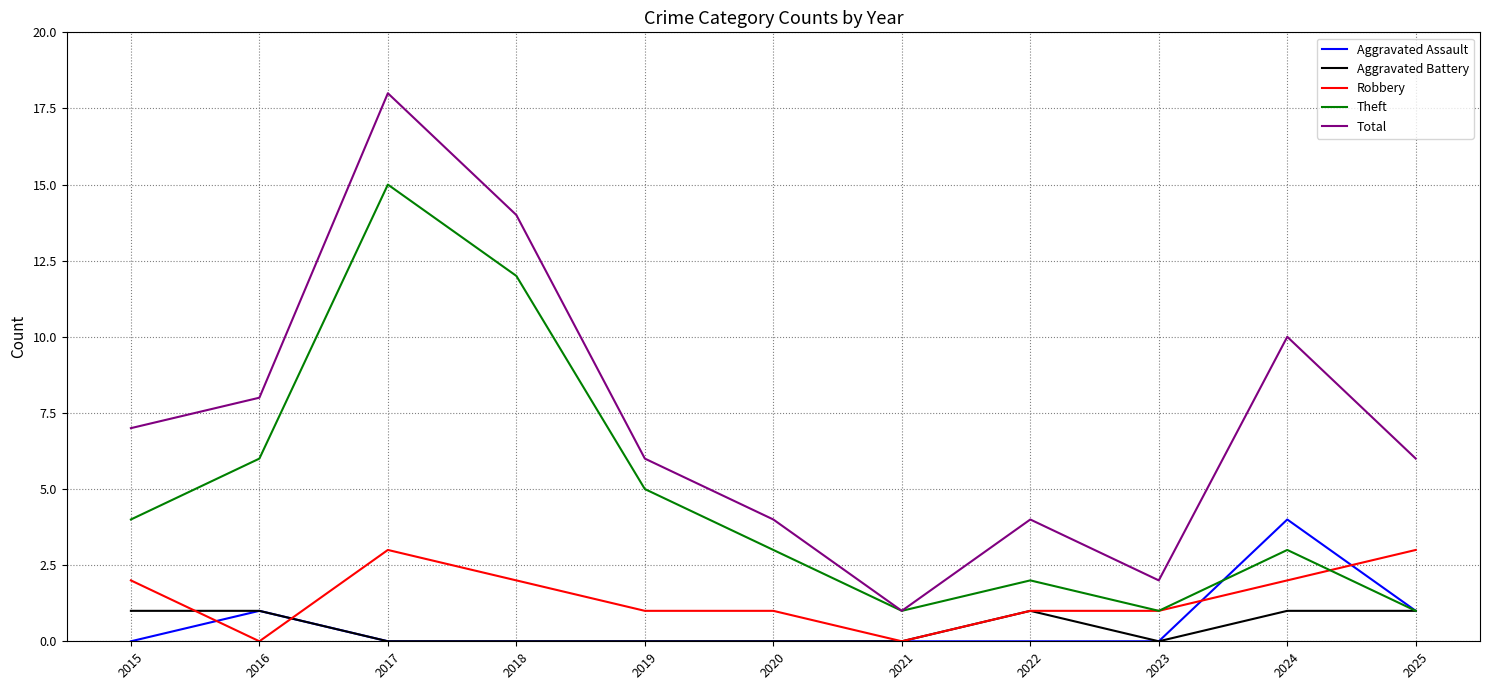

List the series in order of their peak value, highest first.

Total, Theft, Aggravated Assault, Robbery, Aggravated Battery